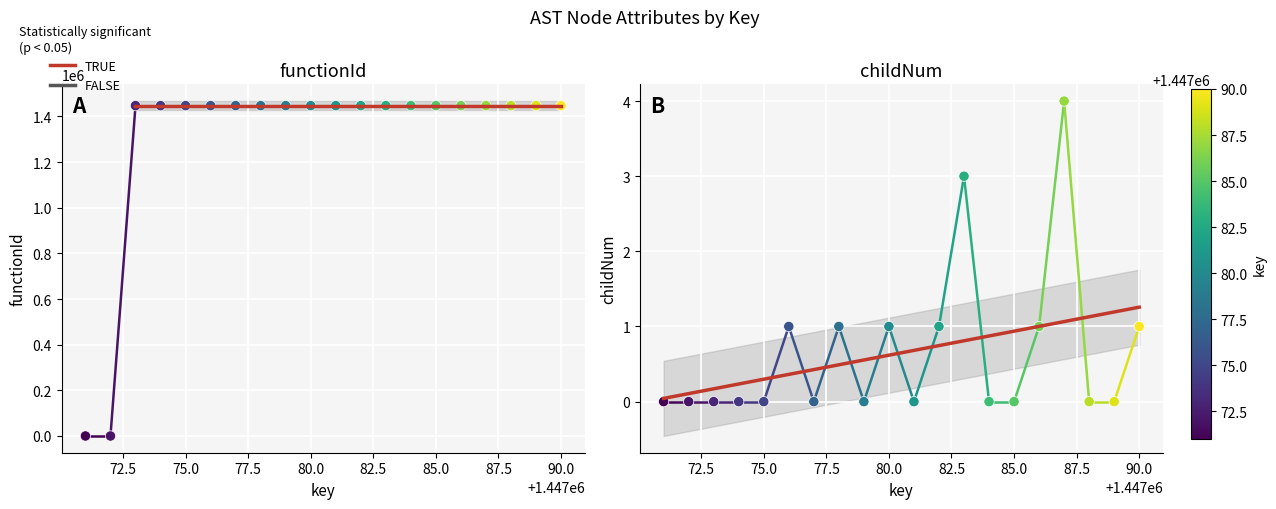

Which series has the widest spread of Y values?

functionId